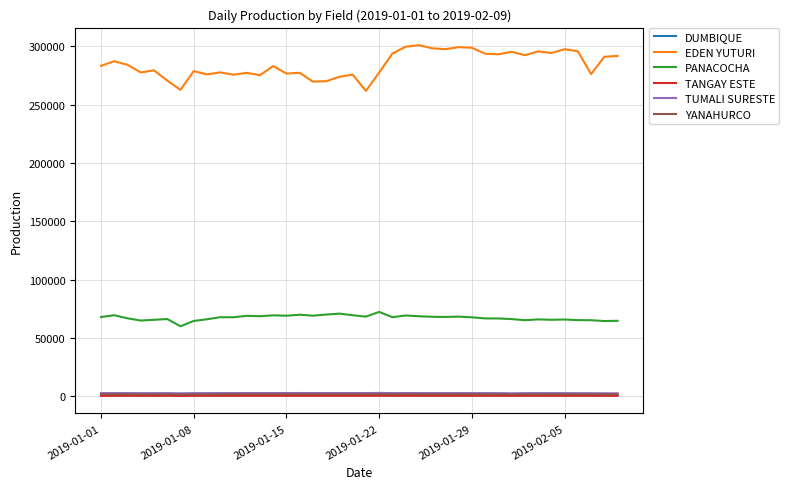

What is the greatest value displayed?

301054.8